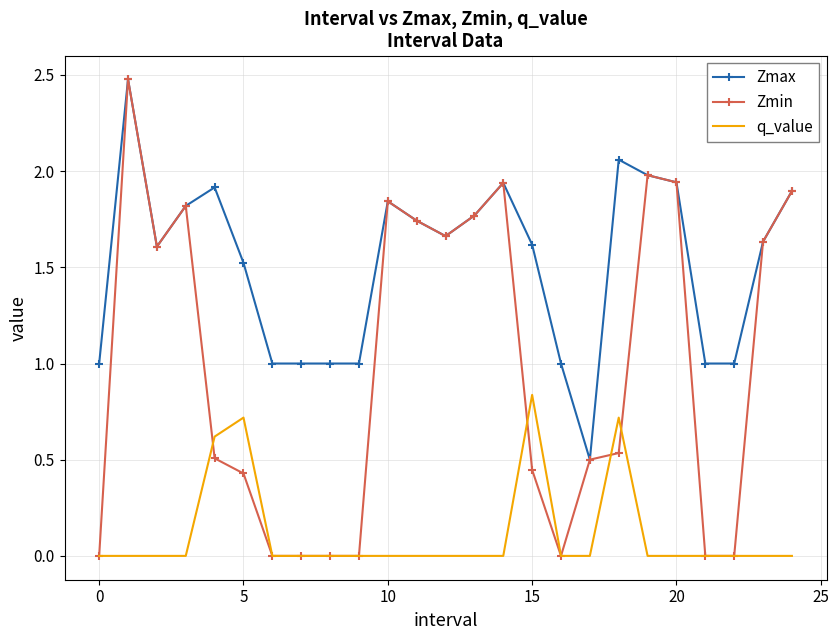

Which series has the largest total across all categories?

Zmax